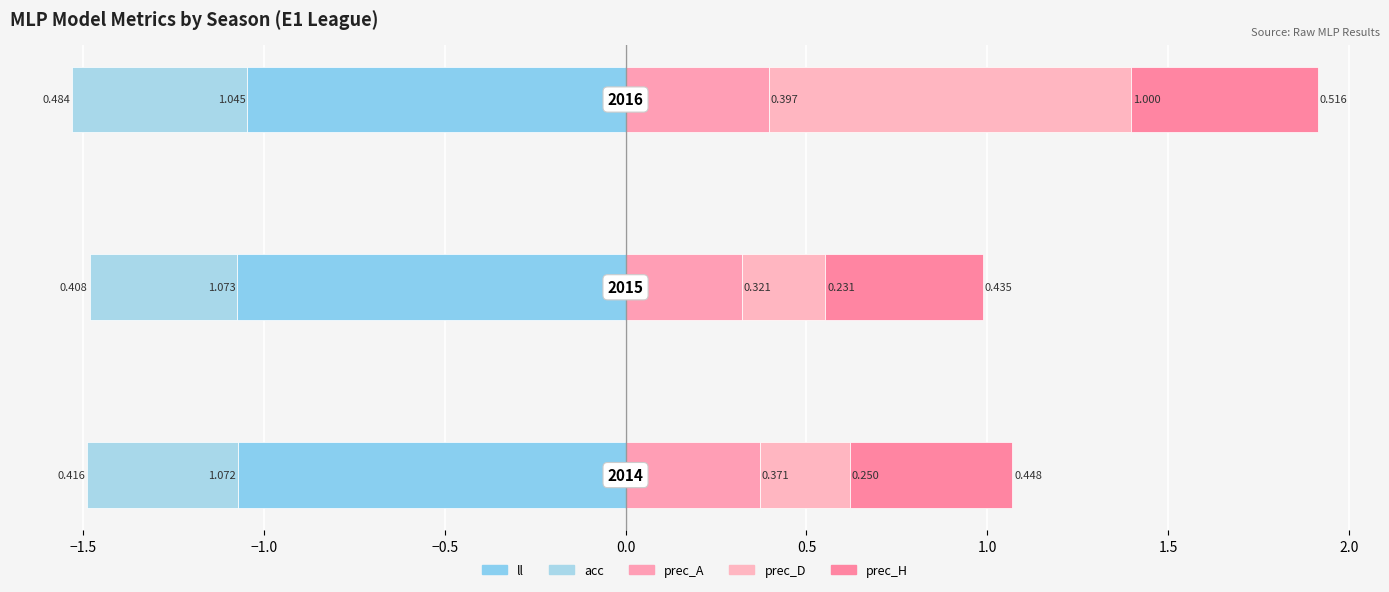

How many groups of bars are there?

3